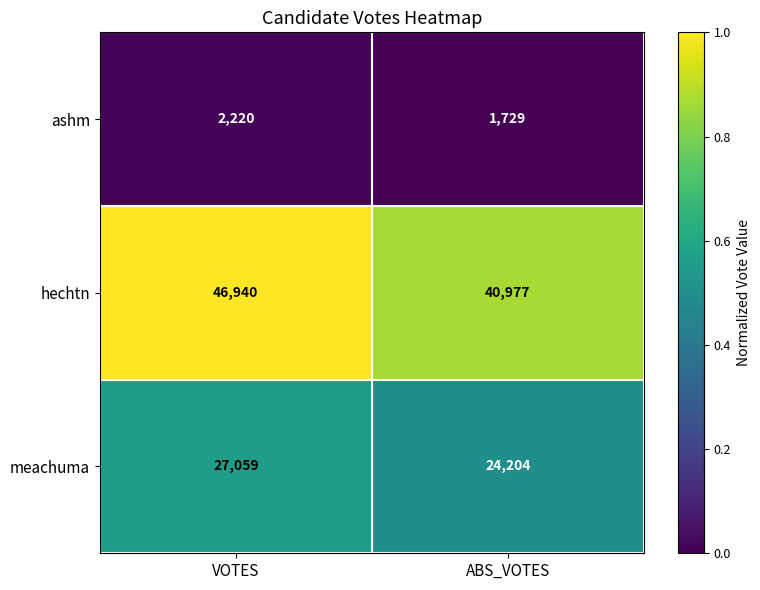

Rank the series by their maximum value, from highest to lowest.

hechtn, meachuma, ashm